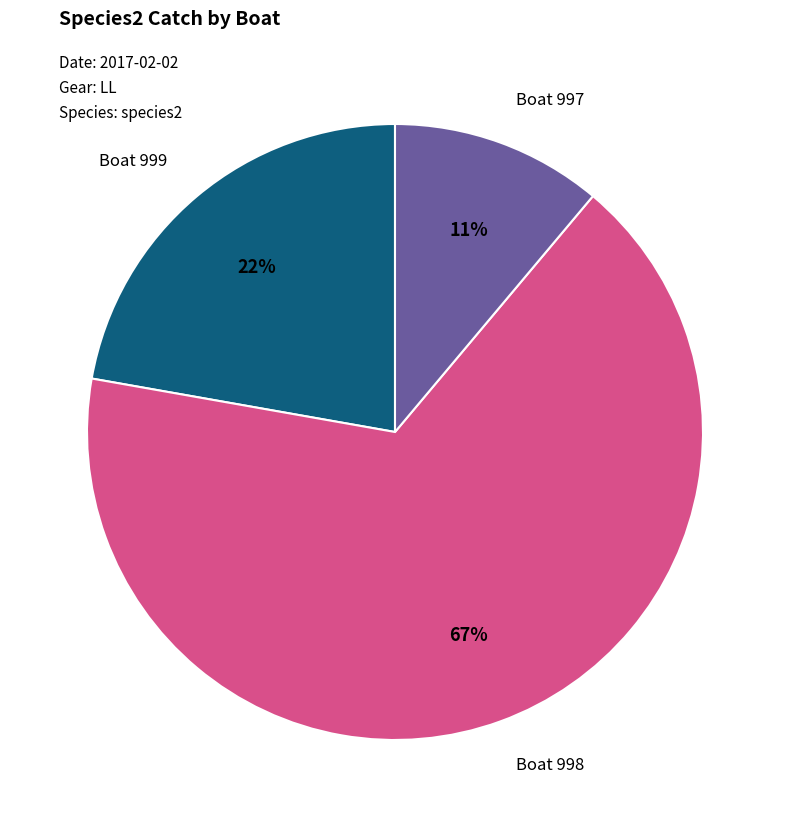

Is there a majority slice in this chart?

Yes